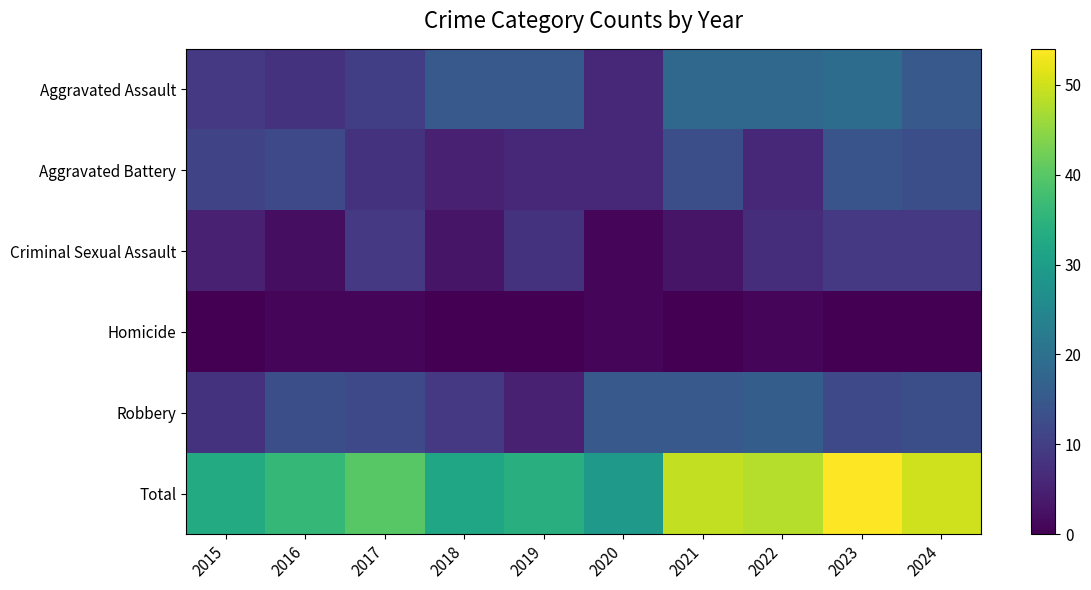

How many categories are shown in the chart?

10